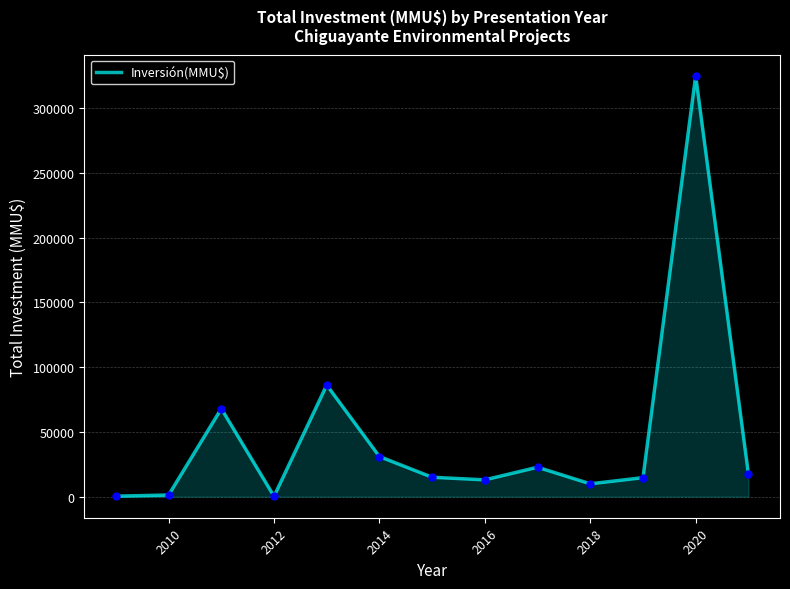

What is the difference between the maximum and minimum values?

324720